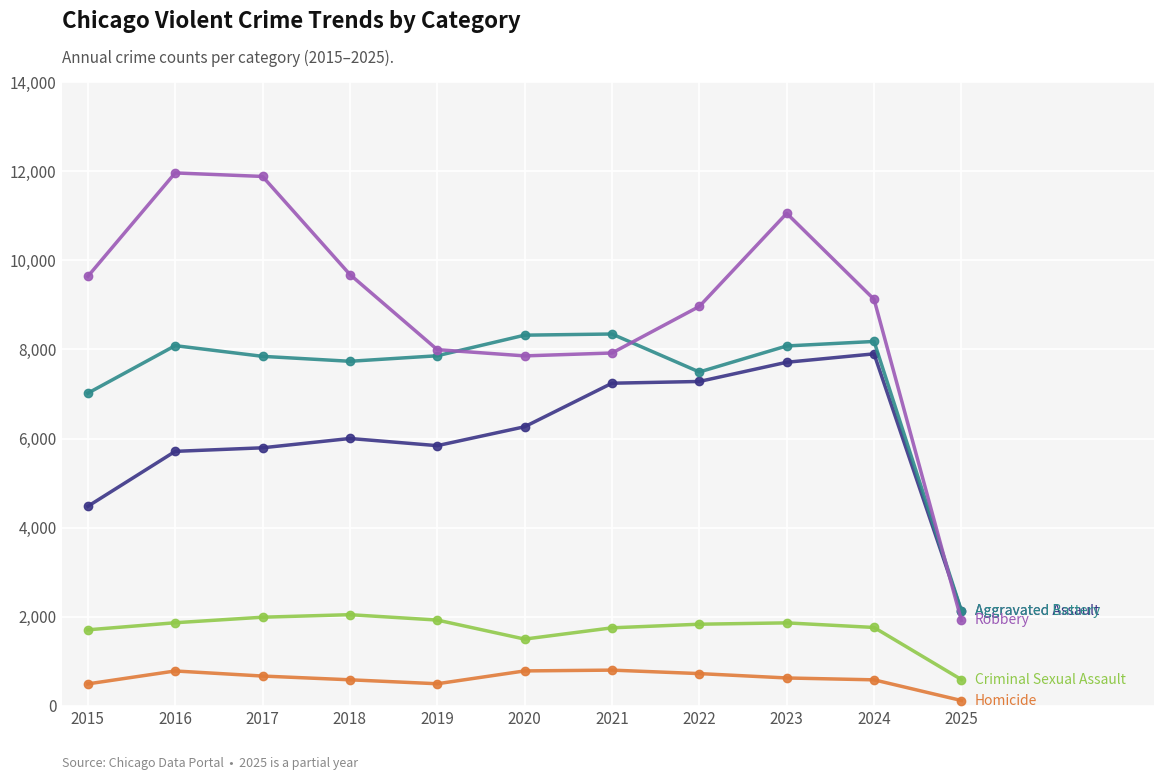

What is the greatest value displayed?

11960